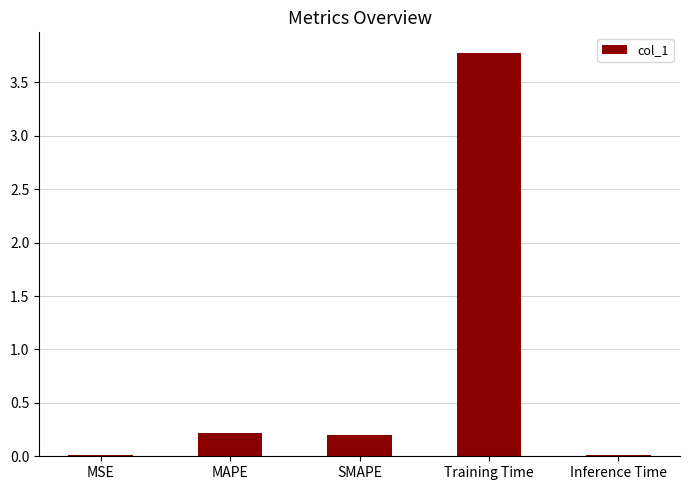

The value at Training Time is 3.8. True or false?

True